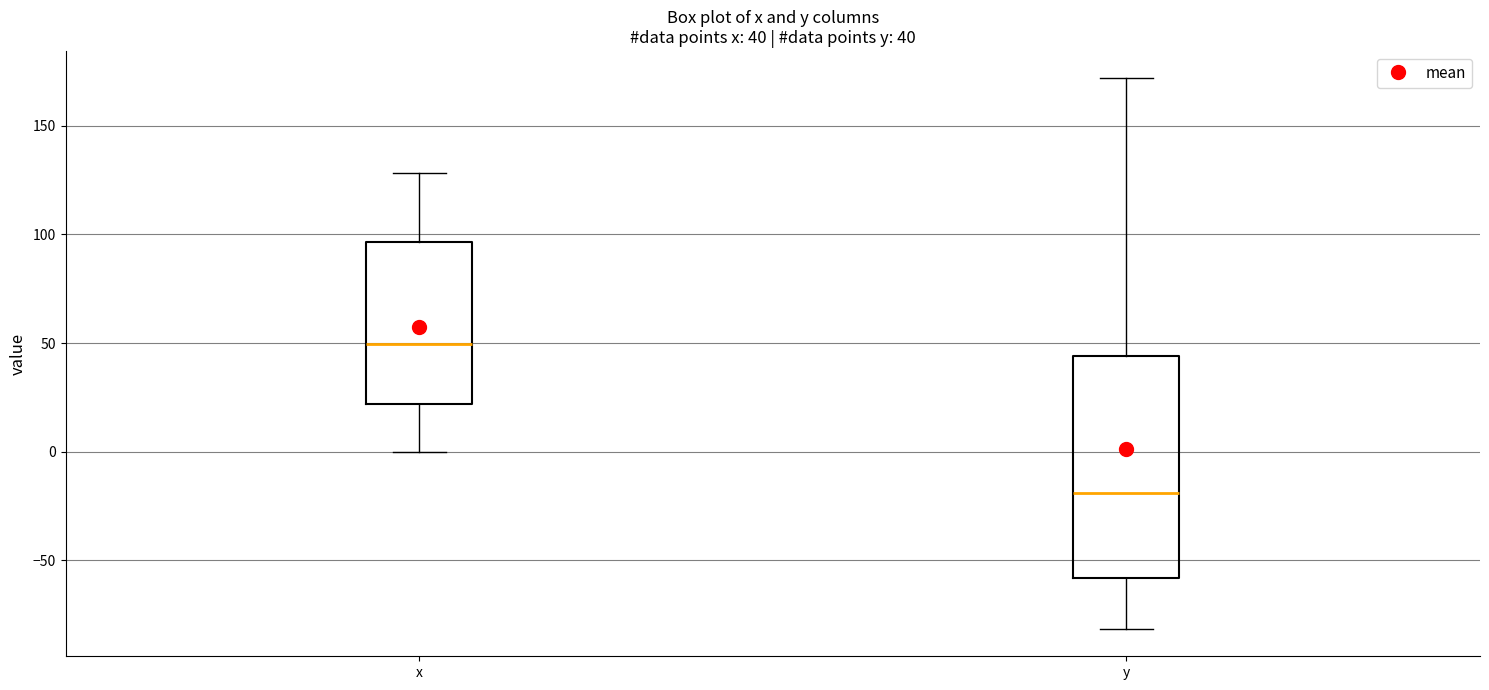

Which box is the tallest, from its lower edge to its upper edge?

y